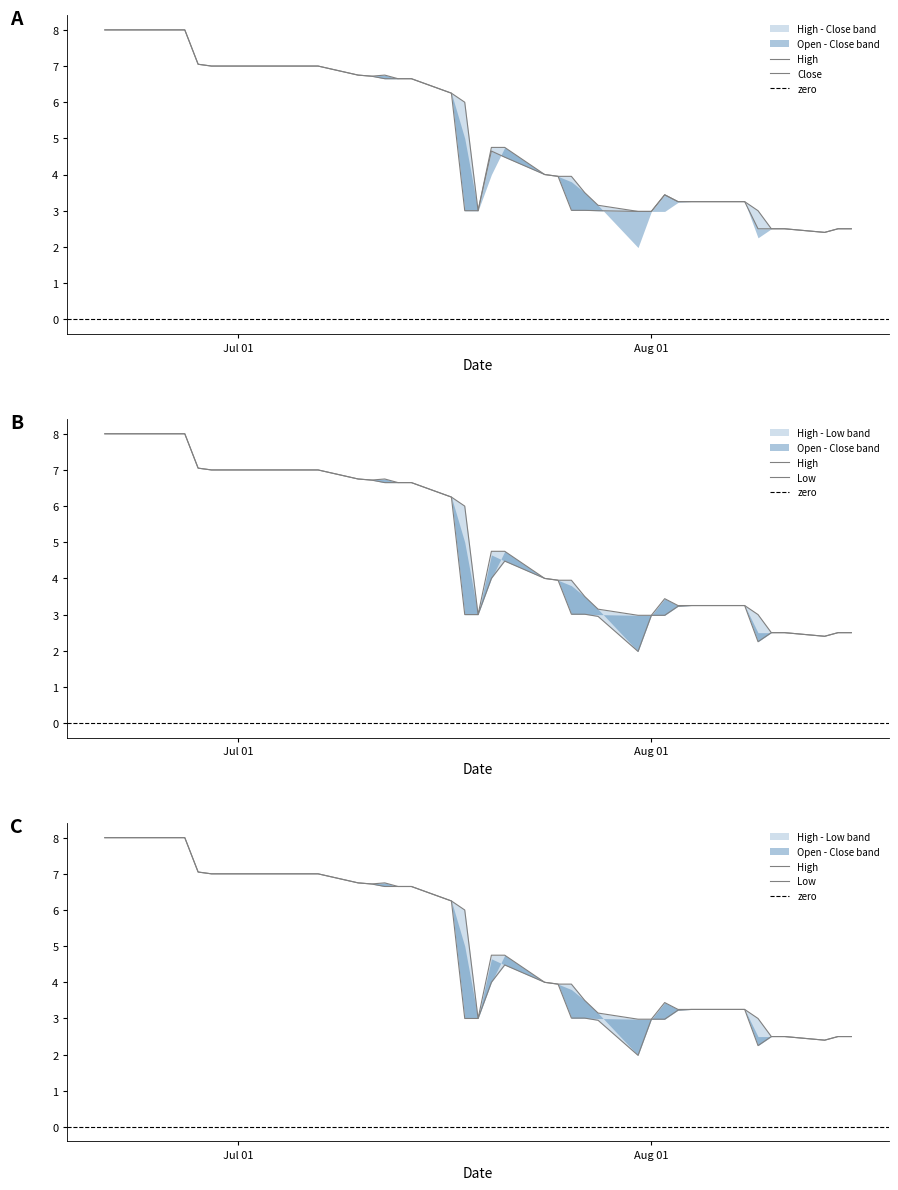

What is the sum of the Low values at 2017-08-03 and 2017-08-09?

5.5